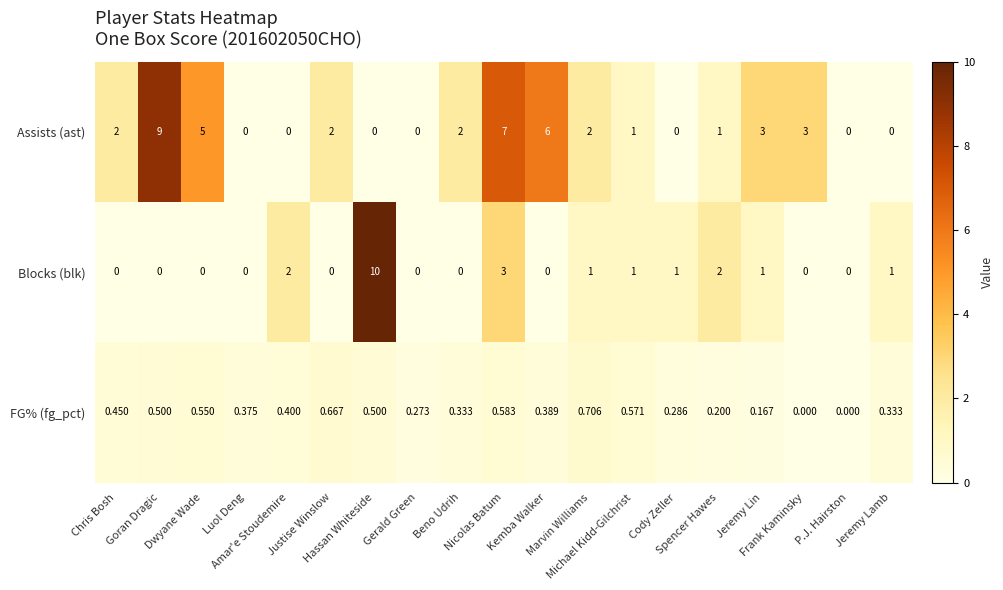

Rank the series by their maximum value, from lowest to highest.

FG% (fg_pct), Assists (ast), Blocks (blk)